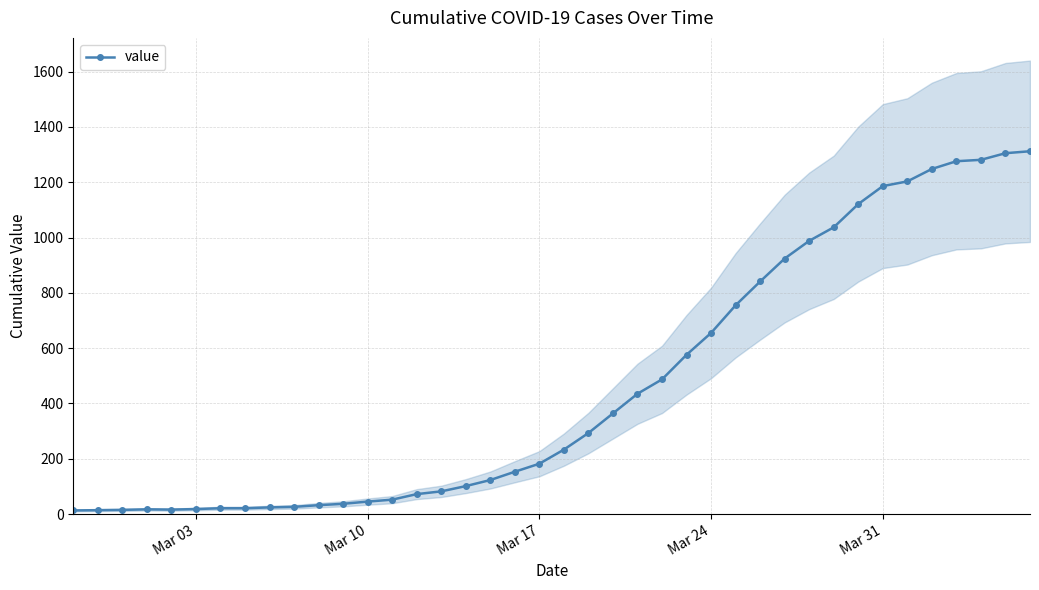

What is the greatest value displayed?

1312